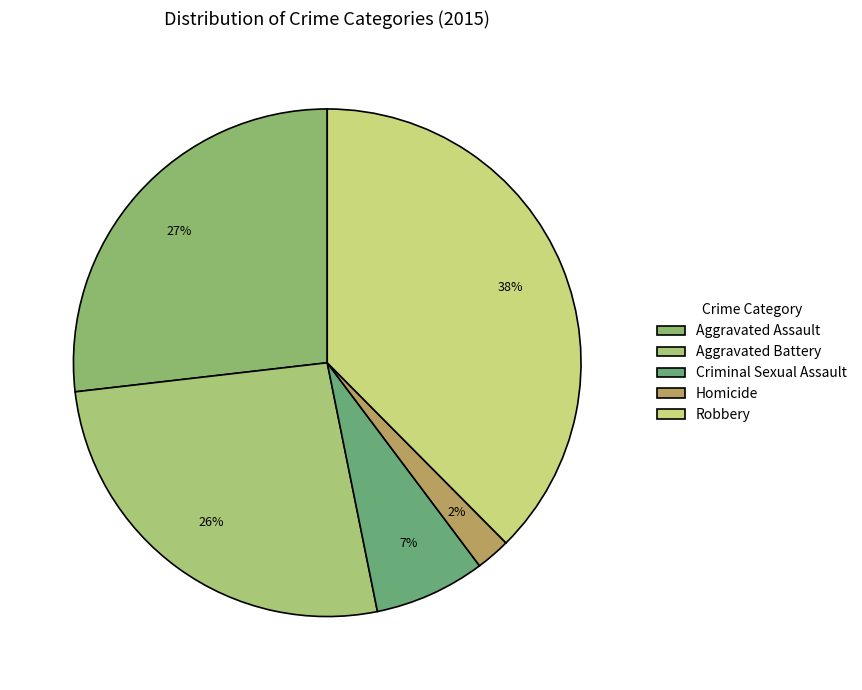

Rank the categories by value from highest to lowest.

Robbery, Aggravated Assault, Aggravated Battery, Criminal Sexual Assault, Homicide